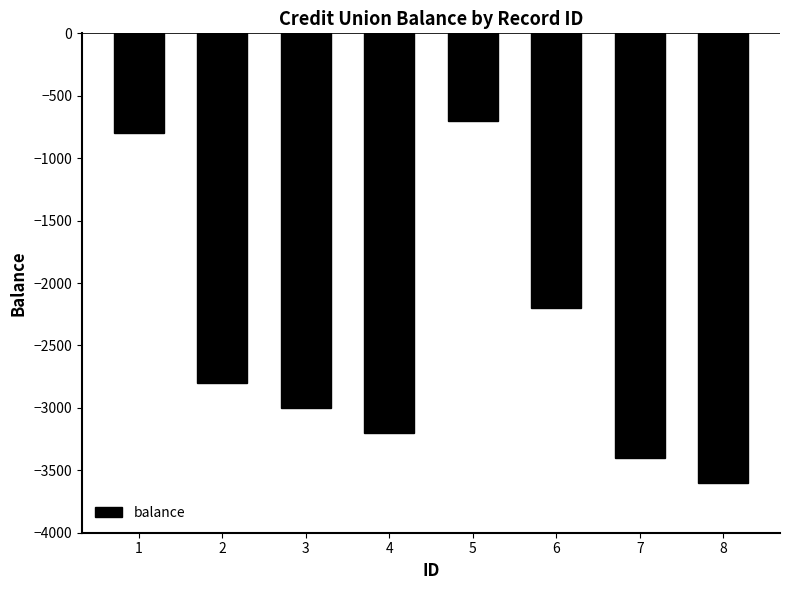

Rank the categories by value from highest to lowest.

5, 1, 6, 2, 3, 4, 7, 8